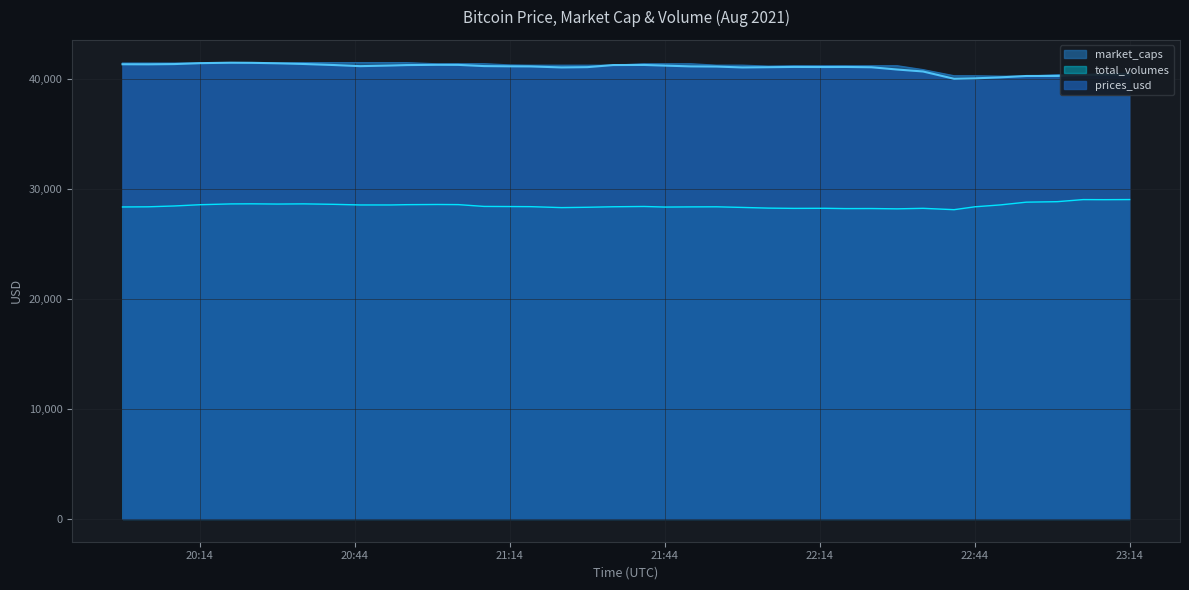

Is it true that market_caps equals 56083.0 at 2021-08-01 22:54?

False